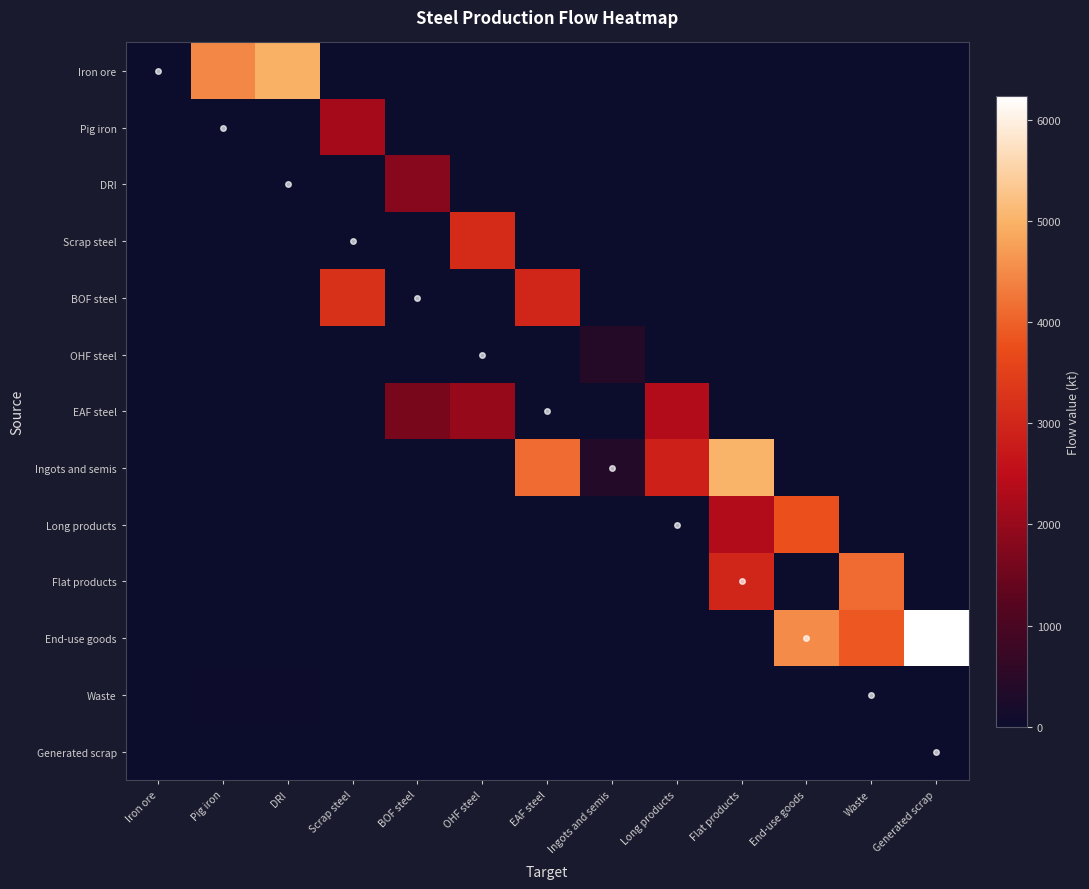

At how many categories does at least one series exceed 1573?

11